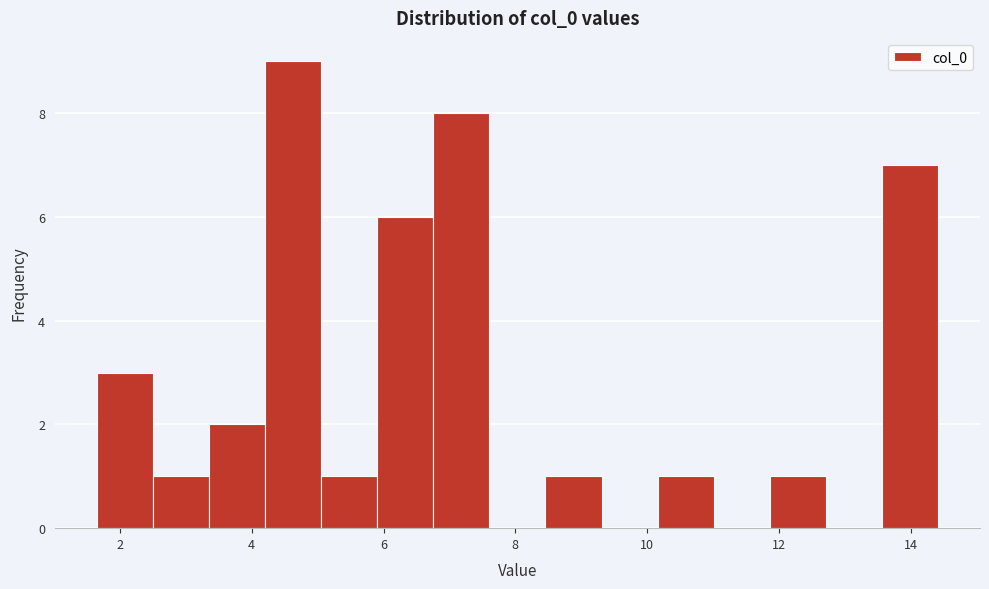

Which range on the x-axis has the tallest bar?

4.2 to 5.0